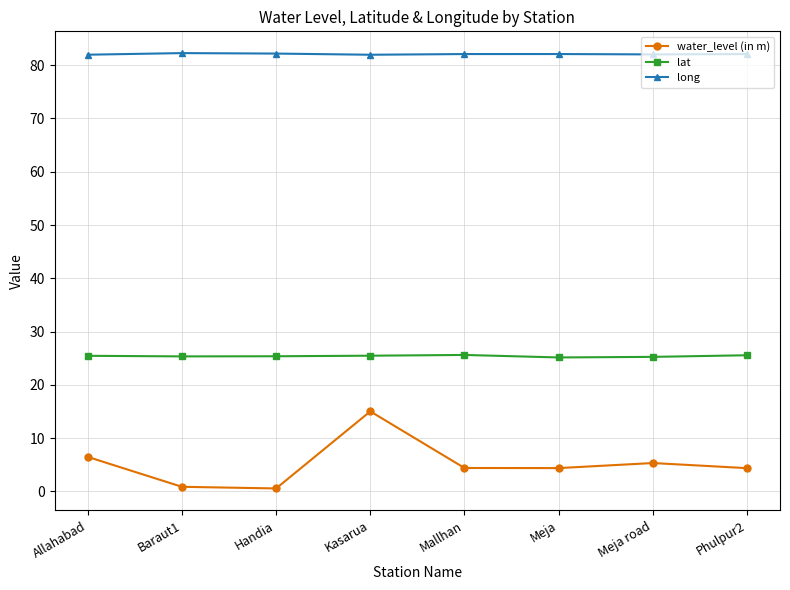

Which series has the largest total across all categories?

long